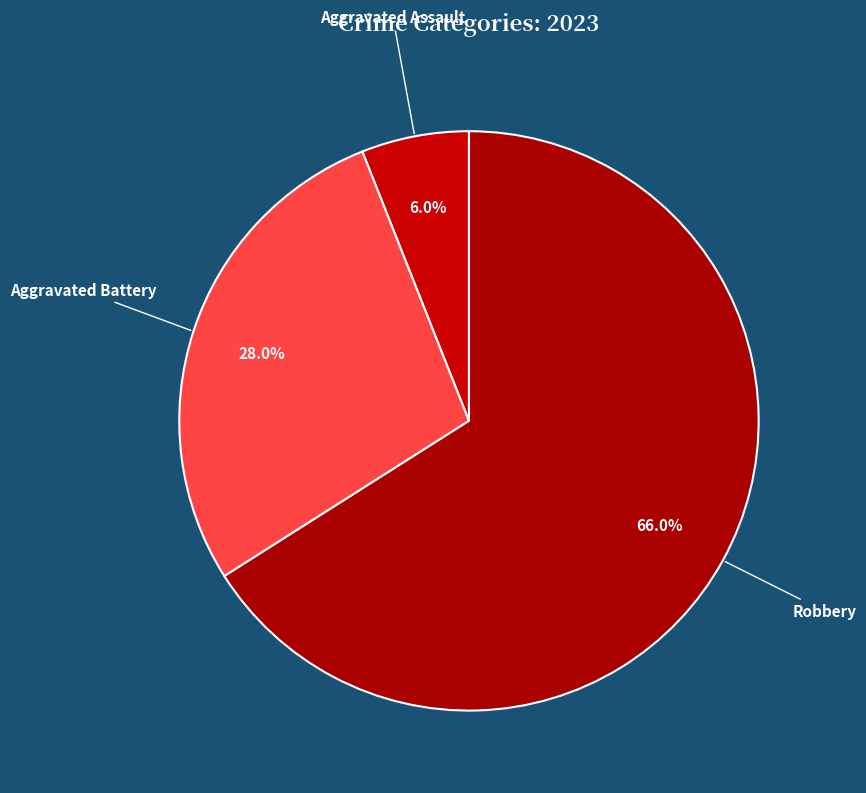

Is the sum of Aggravated Assault and Robbery greater than half?

Yes